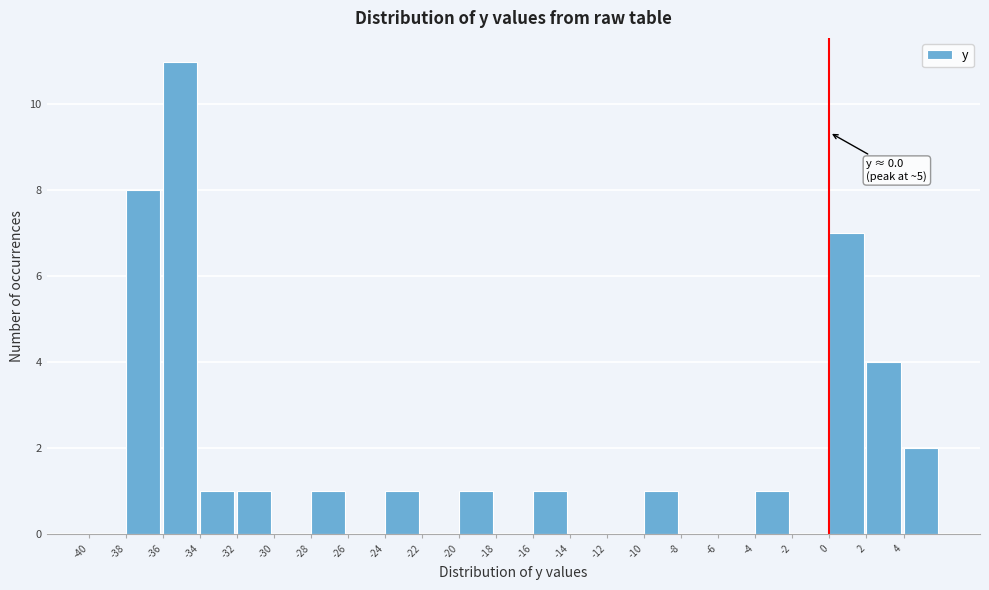

Over which range of the x-axis is the bar tallest?

-36 to -34